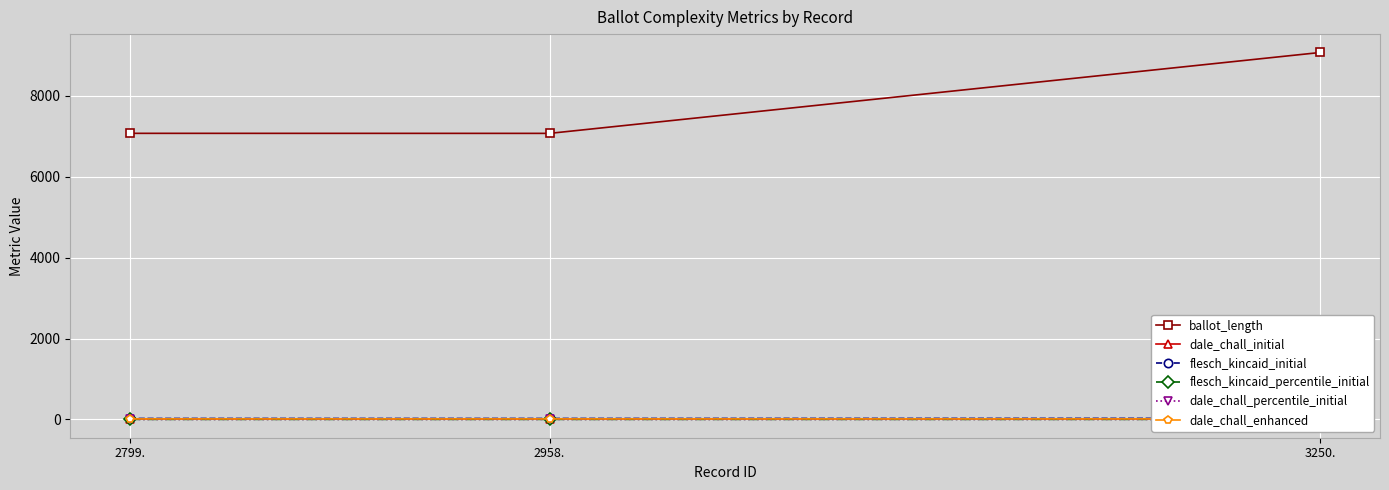

True or false: dale_chall_initial has a value of 5.0 at 2958..

False